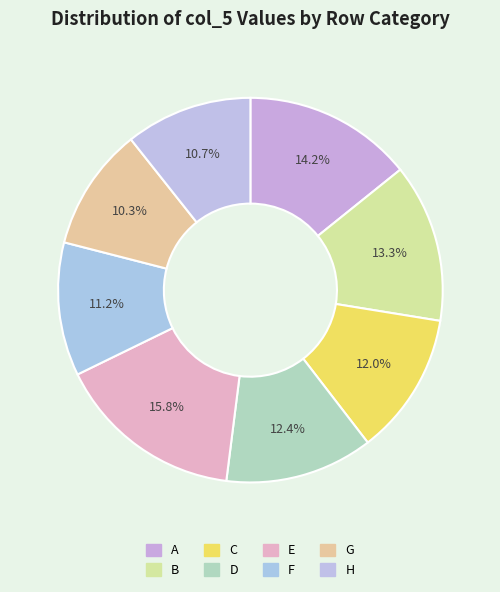

To the nearest percent, what percentage of the pie is F?

11%